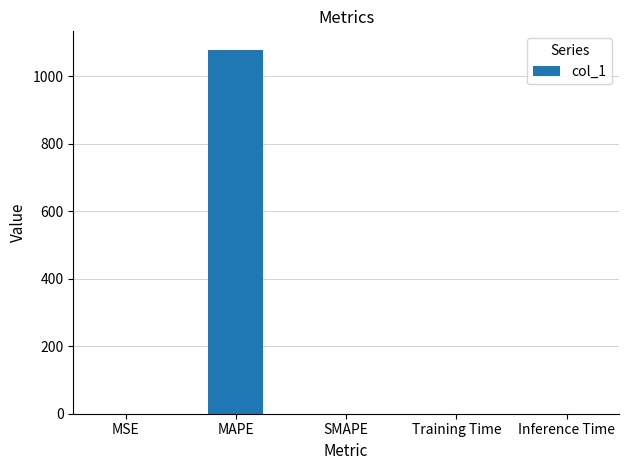

Between Inference Time and MAPE, which is larger?

MAPE